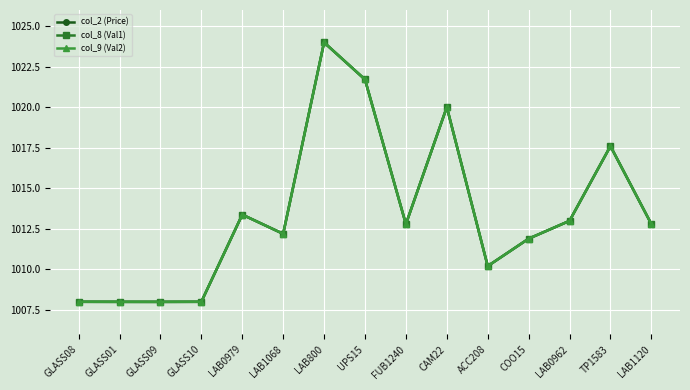

What is the sum of all col_9 (Val2) values?

15201.6